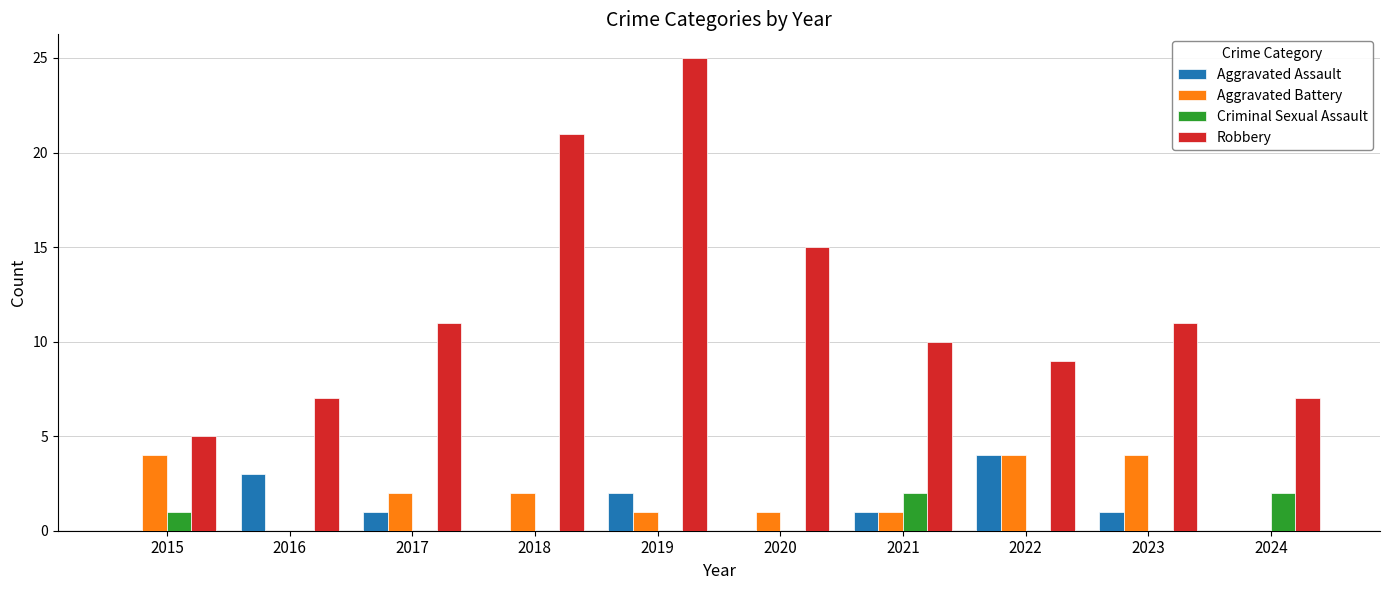

What is the sum of the Criminal Sexual Assault values at 2021 and 2023?

2